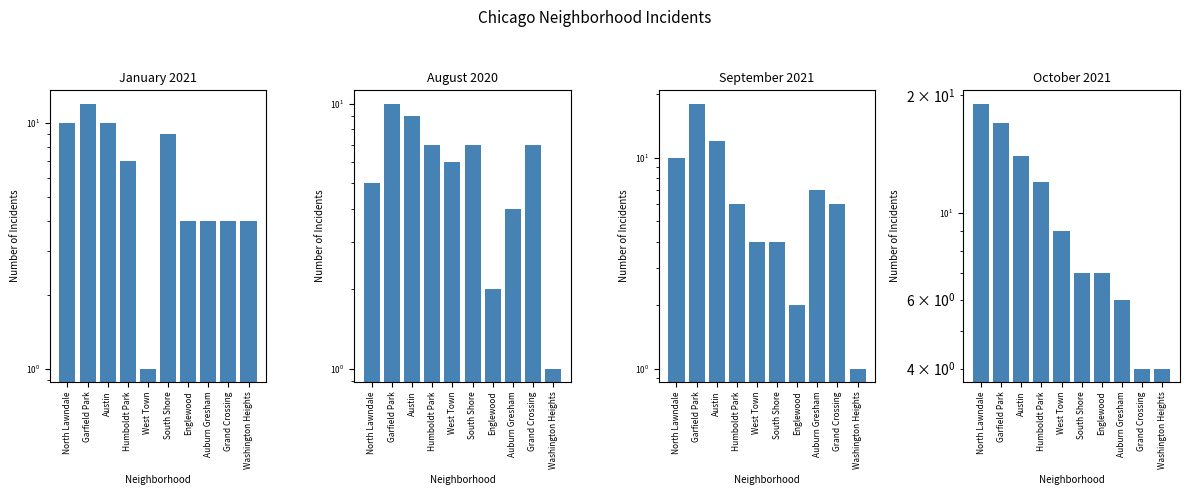

Where does the January 2021 series first go above 7?

North Lawndale